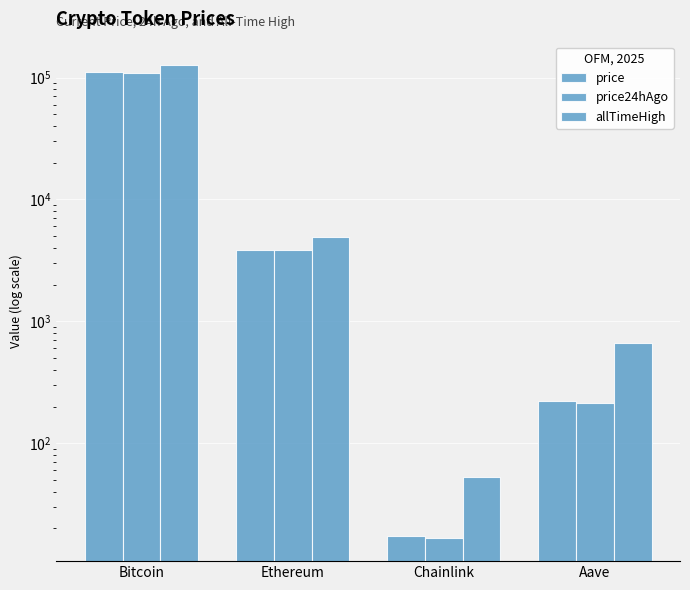

What is the total value across all series at Chainlink?

86.7